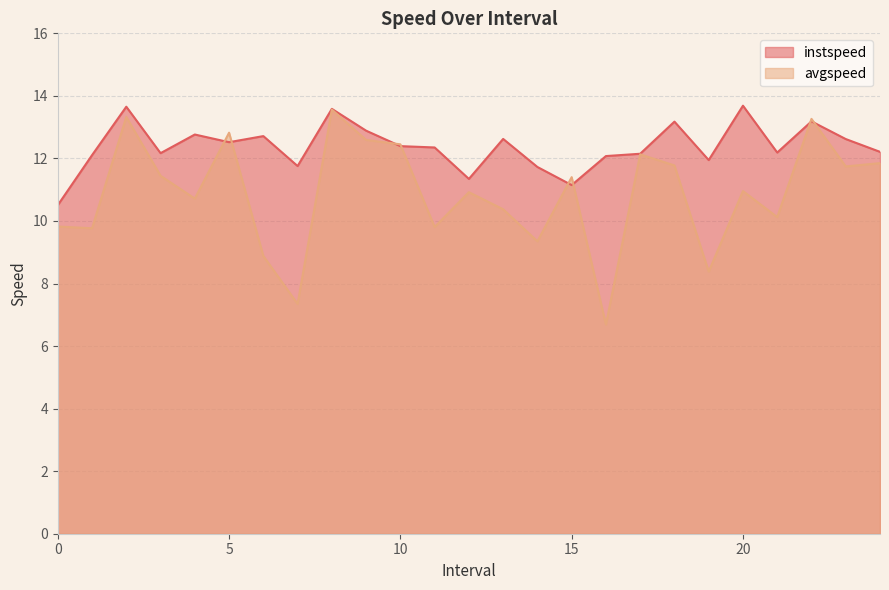

Which series has the largest total across all categories?

instspeed